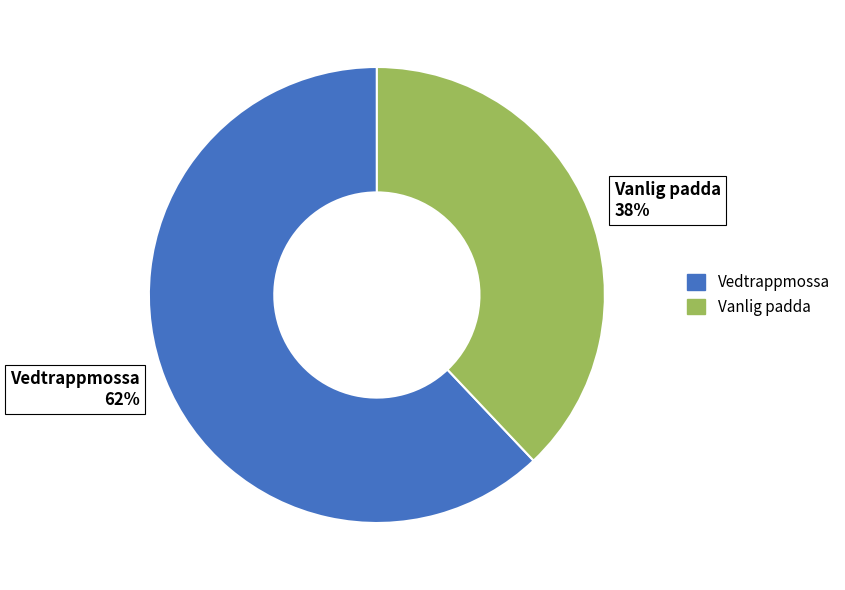

Is Vanlig padda the majority of the pie?

No